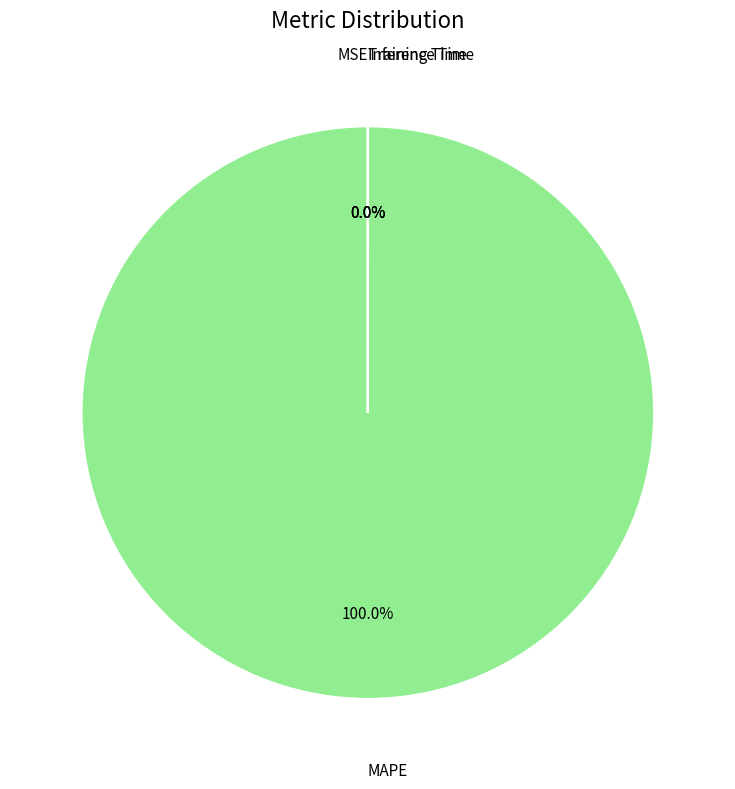

Does any single category account for the majority?

Yes